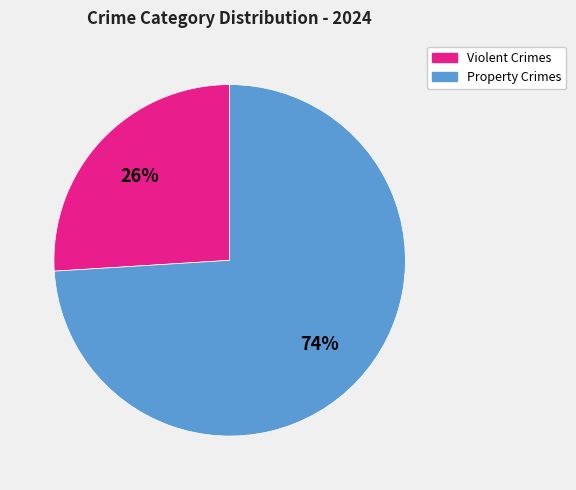

Does any single category account for the majority?

Yes